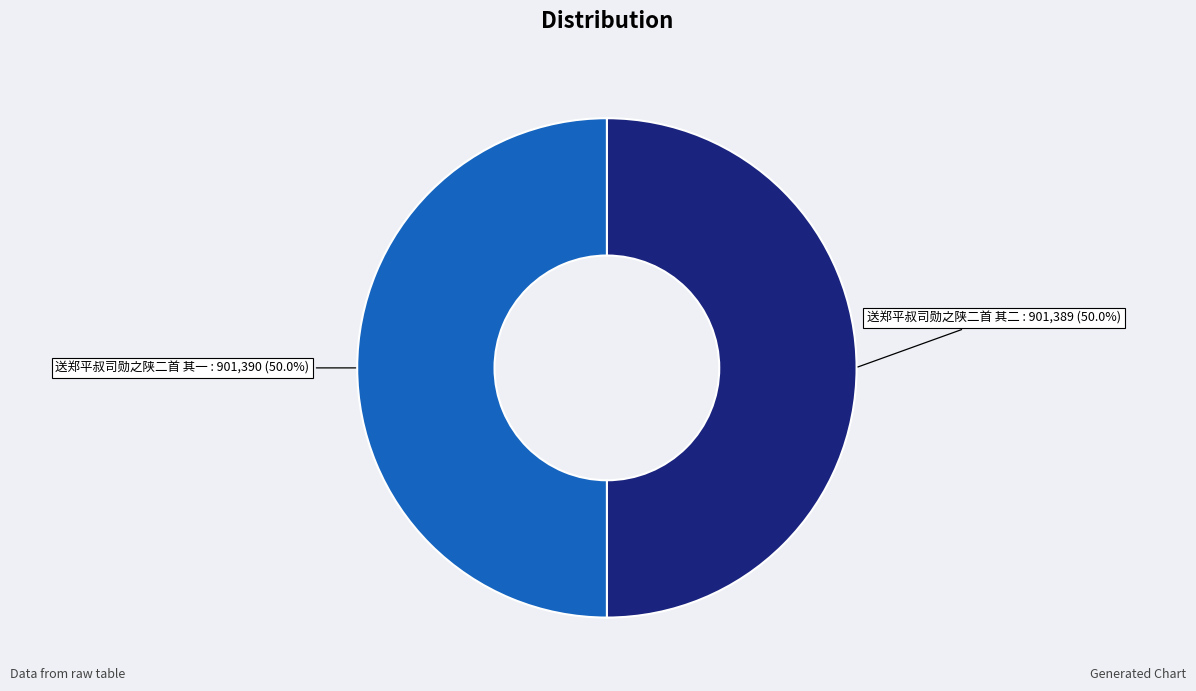

Approximately how many times larger is the value at 送郑平叔司勋之陕二首 其一 compared to 送郑平叔司勋之陕二首 其二?

1.0